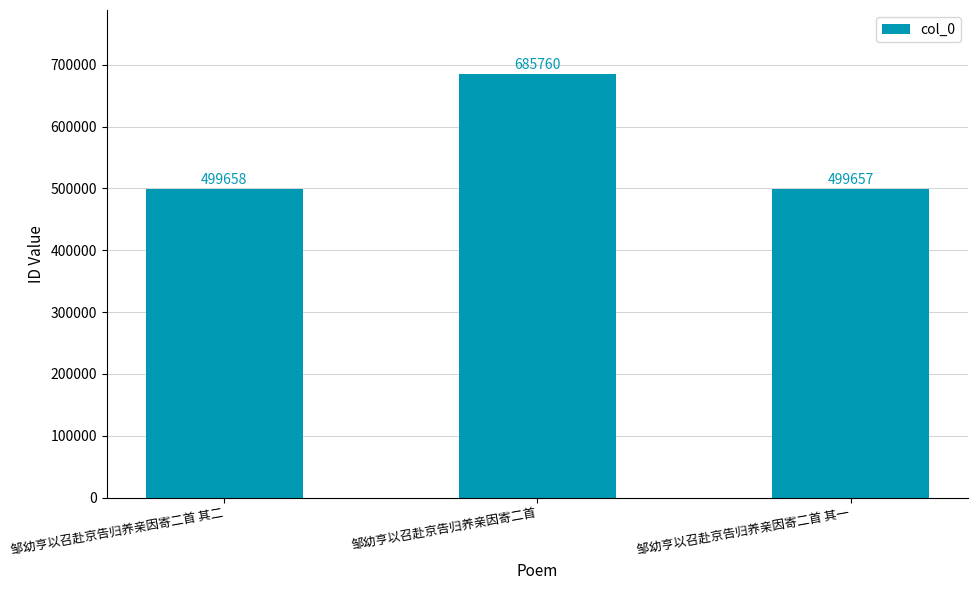

Reading left to right, list all the values displayed in this chart.

499658	685760	499657